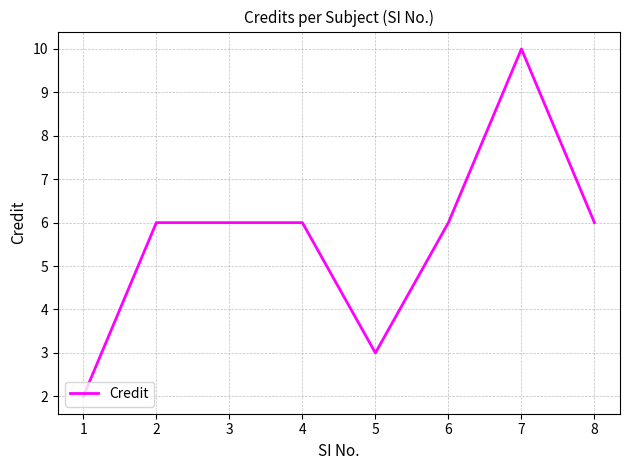

Reading left to right, list all the values displayed in this chart.

2	6	6	6	3	6	10	6